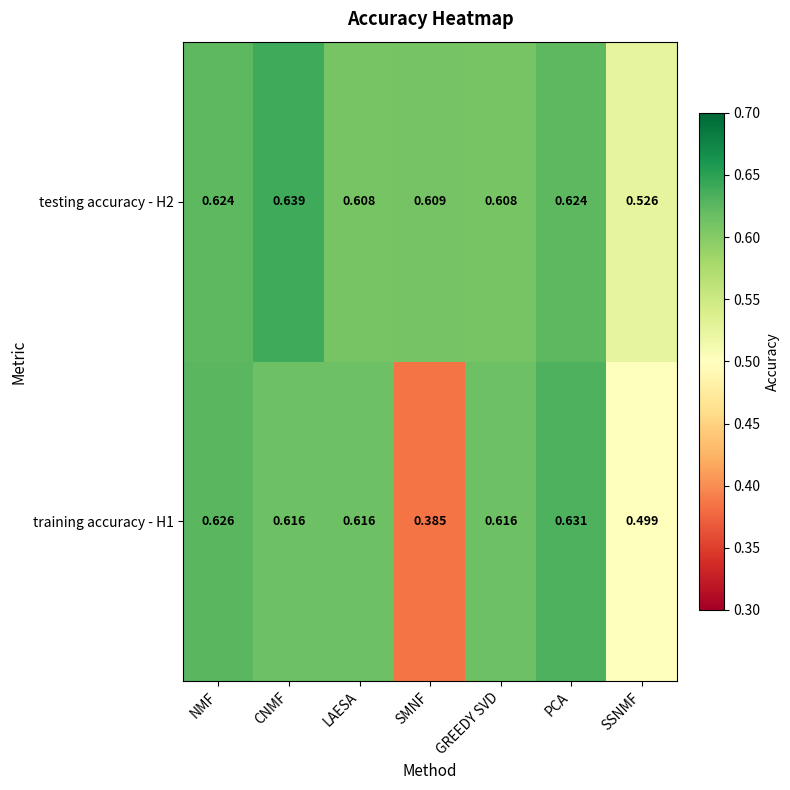

At which label is testing accuracy - H2 closest to 0?

SSNMF